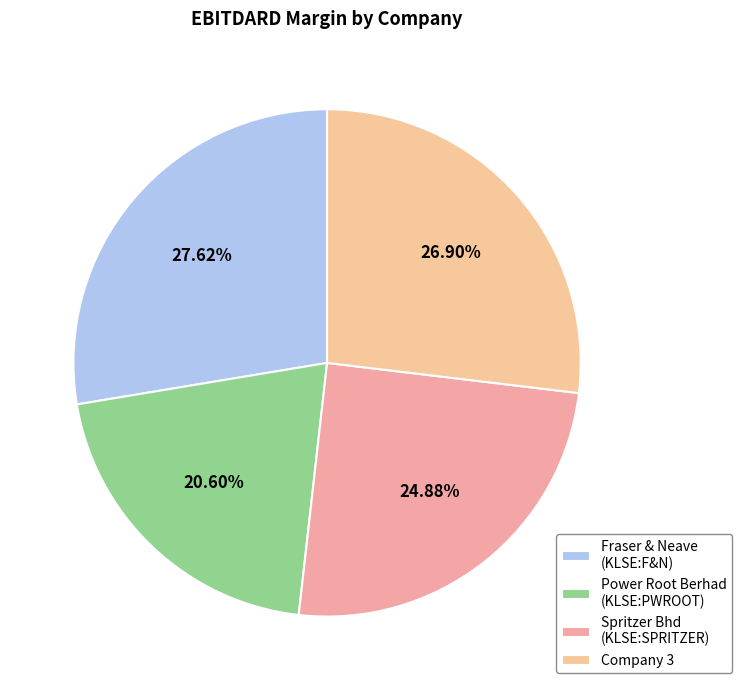

What portion of the pie excludes Spritzer Bhd (KLSE:SPRITZER)?

75.1%